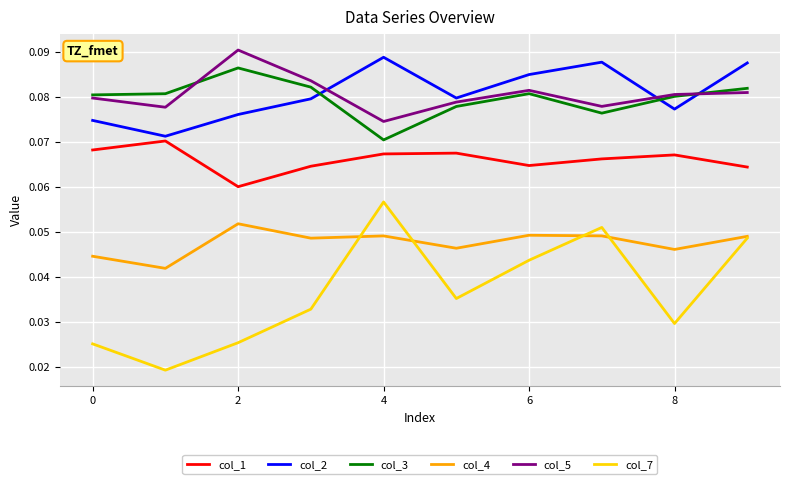

In col_2, how many points are higher than both neighbors (excluding endpoints)?

2